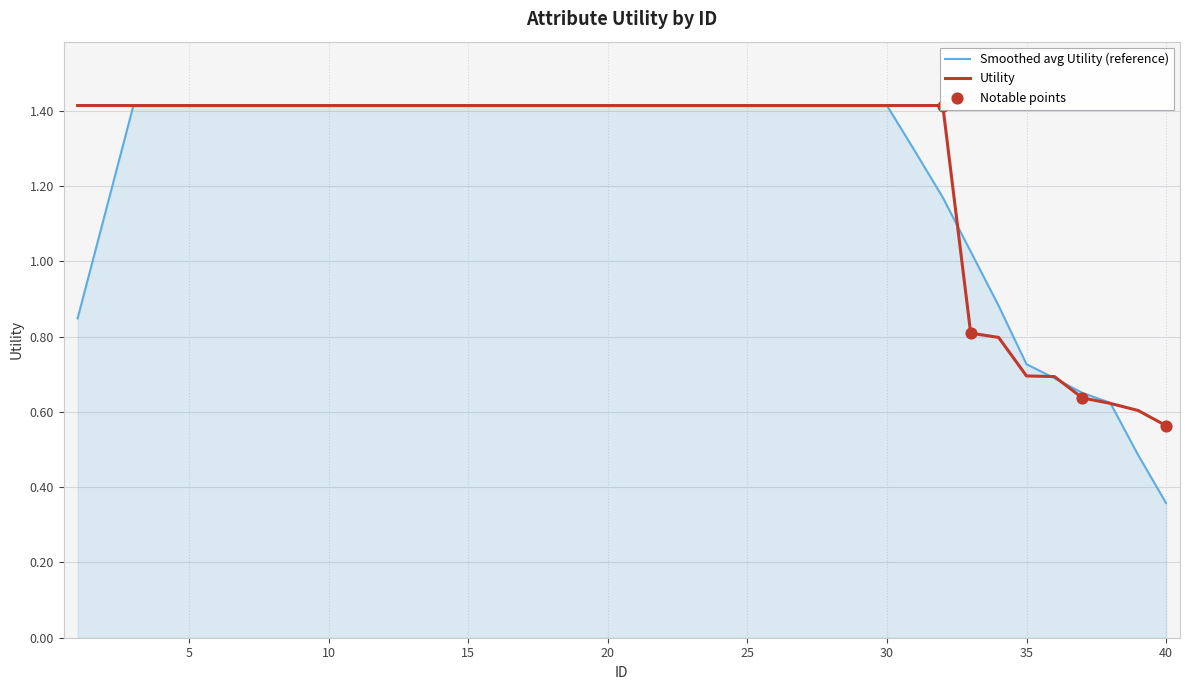

Approximately how many times larger is the value at 28 compared to 1?

1.0